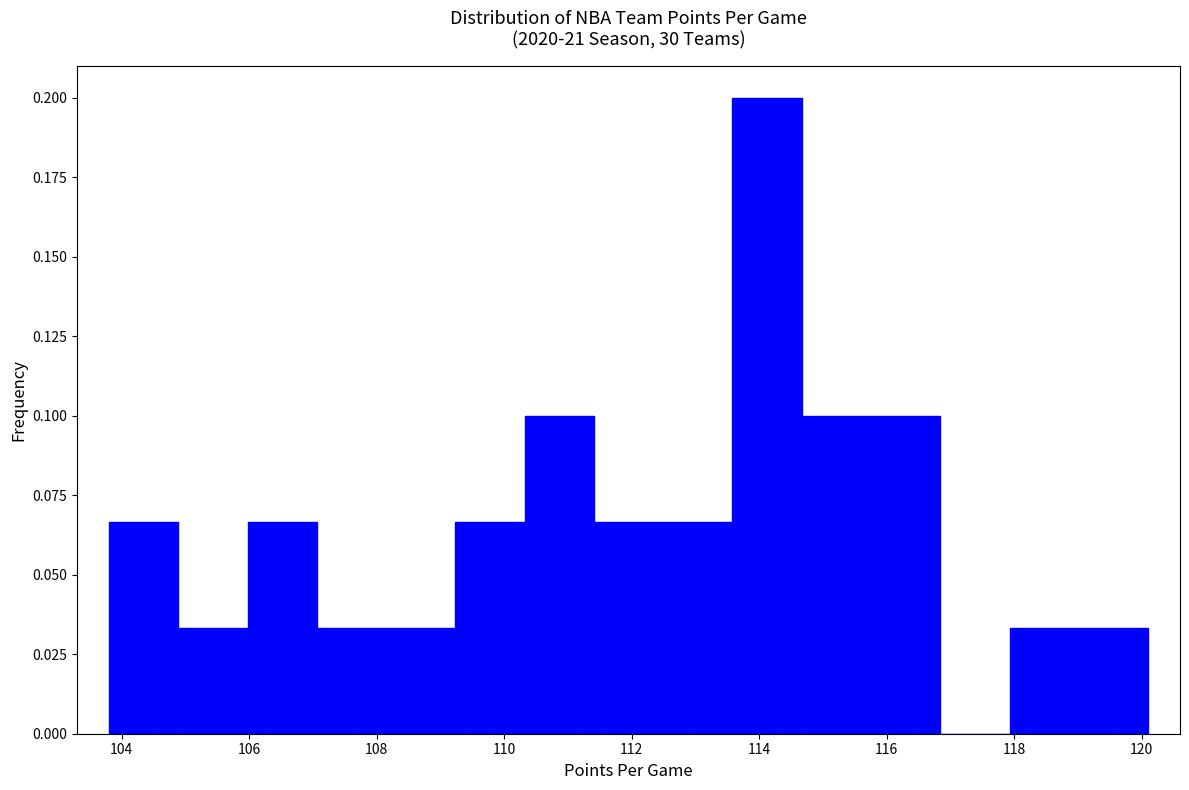

Over which range of the x-axis is the bar tallest?

113.6 to 114.6